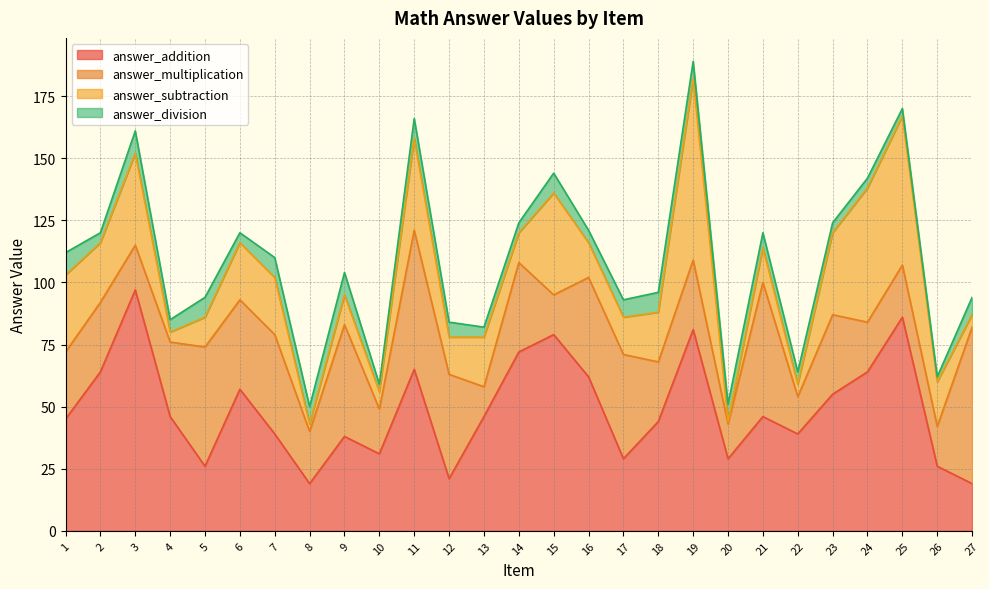

What is the difference between the highest and lowest values at 17?

35